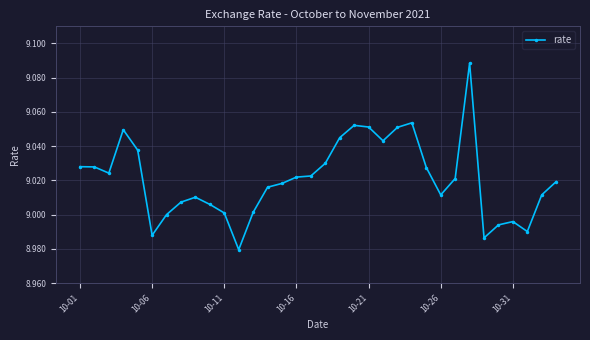

True or false: the data has more than 2 interior local peaks.

True